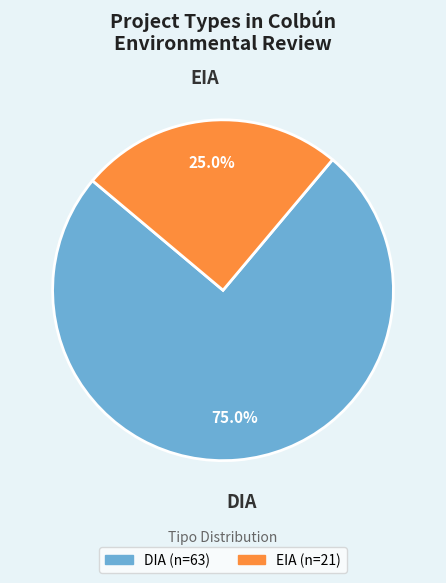

Combined, do DIA and EIA account for over 50%?

Yes